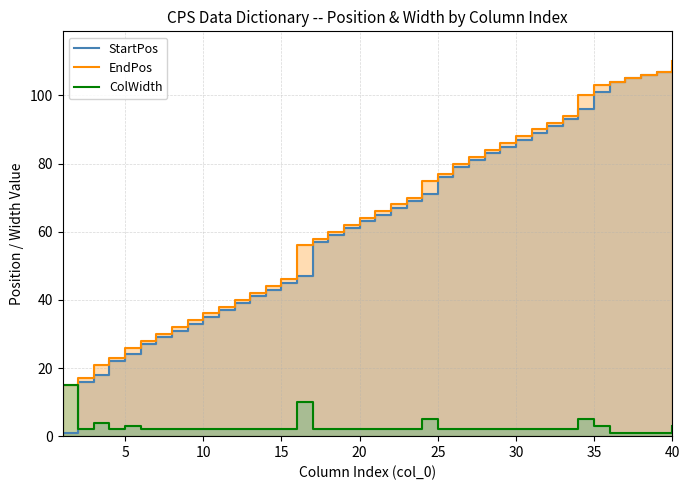

Is it true that ColWidth equals 2 at 15?

True